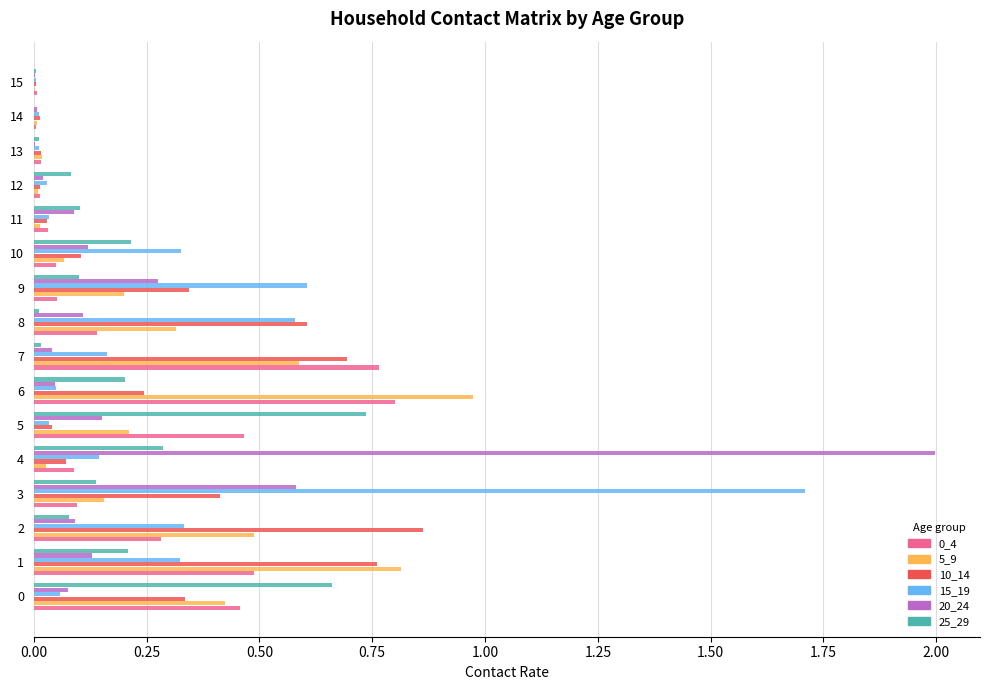

Count the number of data series in this chart.

6